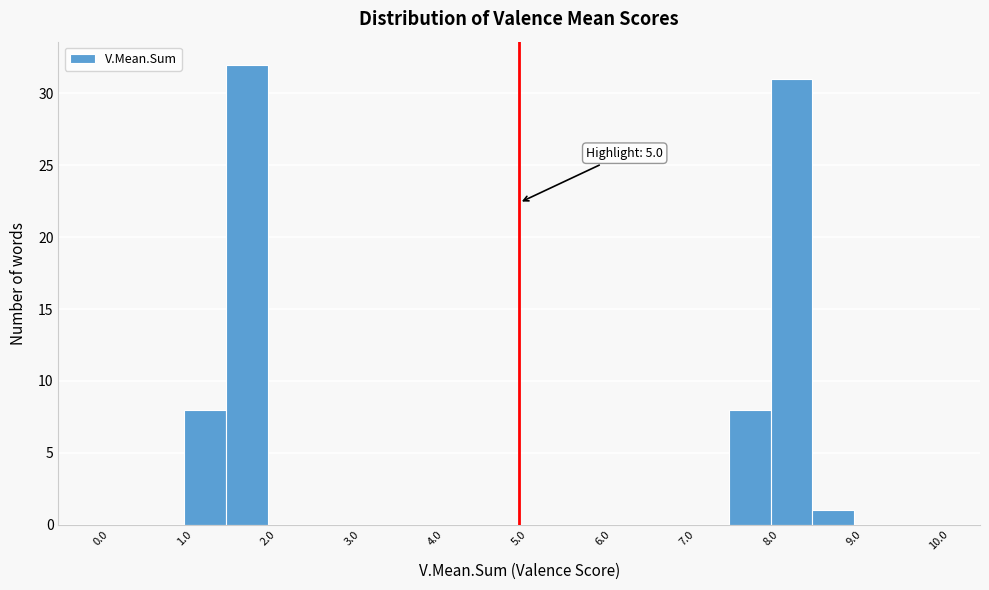

Which range on the x-axis has the tallest bar?

1.5 to 2.0